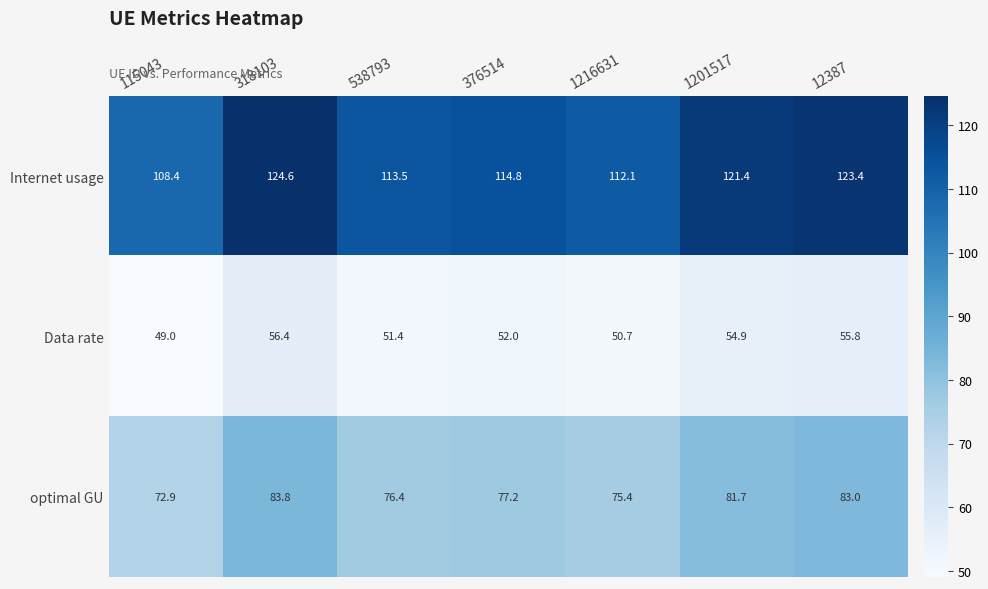

Which series has the largest total across all categories?

Internet usage